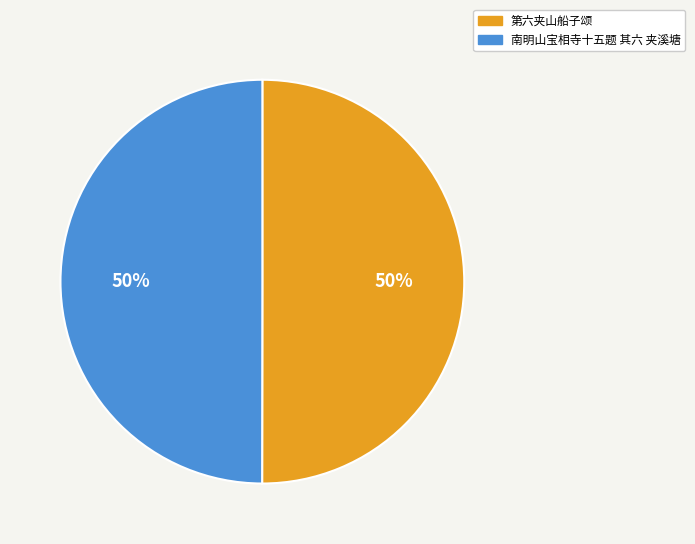

To the nearest percent, what percentage of the pie is 南明山宝相寺十五题 其六 夹溪塘?

50%